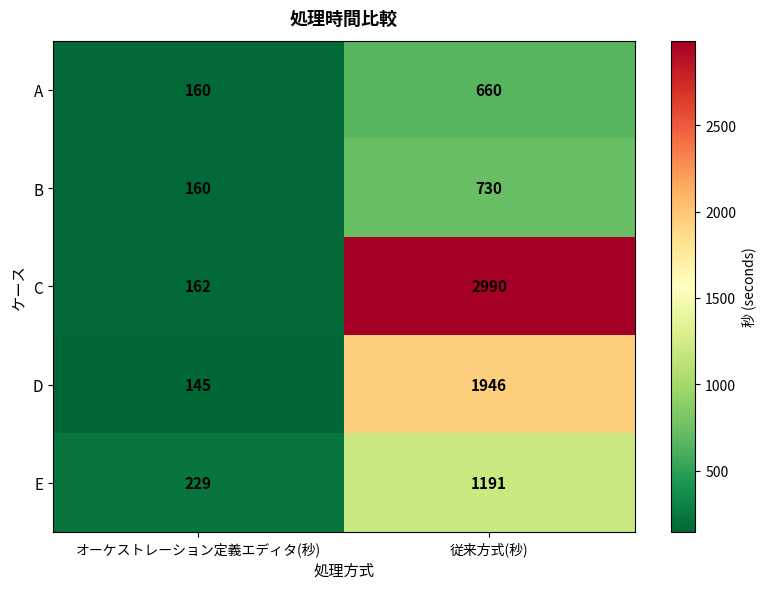

At which label is C closest to 1576?

オーケストレーション定義エディタ(秒)